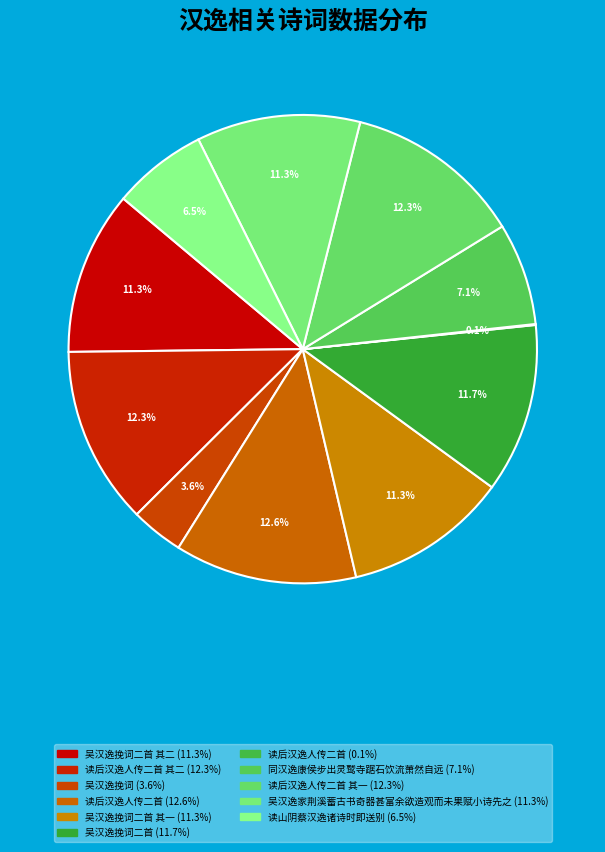

Is there a majority slice in this chart?

No